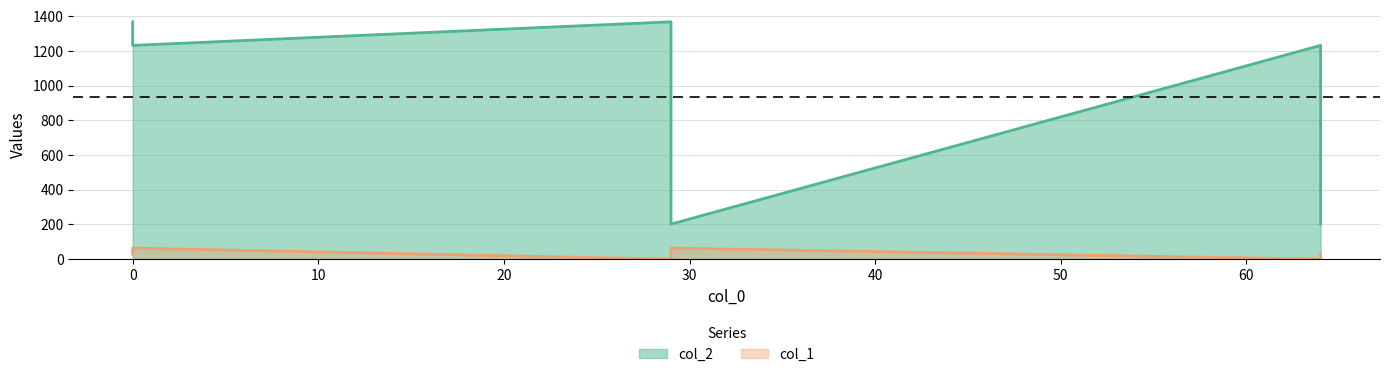

What is the value of the col_2 point at the 2nd from the left?

1368